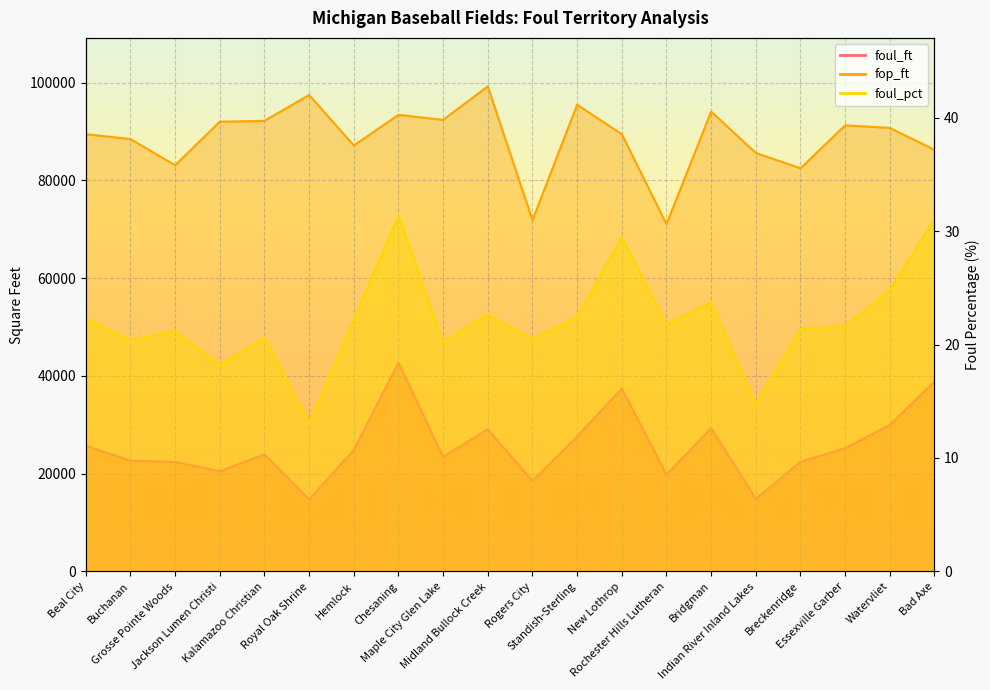

Reading left to right, list all the values displayed in this chart.

foul_ft: Beal City=25698.3	Buchanan=22659.9	Grosse Pointe Woods=22388.5	Jackson Lumen Christi=20497.6	Kalamazoo Christian=23934.3	Royal Oak Shrine=14713.1	Hemlock=24829.7	Chesaning=42709.4	Maple City Glen Lake=23438.1	Midland Bullock Creek=29072.8	Rogers City=18534.9	Standish-Sterling=27613.1	New Lothrop=37413.6	Rochester Hills Lutheran=19787.4	Bridgman=29299.1	Indian River Inland Lakes=14836.2	Breckenridge=22445.3	Essexville Garber=25204.3	Watervliet=29976.7	Bad Axe=38845.4
fop_ft: Beal City=89488.2	Buchanan=88476.1	Grosse Pointe Woods=83118.8	Jackson Lumen Christi=92031.7	Kalamazoo Christian=92206.4	Royal Oak Shrine=97502.2	Hemlock=87160.4	Chesaning=93437.2	Maple City Glen Lake=92407.7	Midland Bullock Creek=99260.2	Rogers City=71875.4	Standish-Sterling=95494.6	New Lothrop=89468.3	Rochester Hills Lutheran=71052.6	Bridgman=94095.3	Indian River Inland Lakes=85638.1	Breckenridge=82497.4	Essexville Garber=91284.2	Watervliet=90757.2	Bad Axe=86274.3
foul_pct: Beal City=22.3	Buchanan=20.4	Grosse Pointe Woods=21.2	Jackson Lumen Christi=18.2	Kalamazoo Christian=20.6	Royal Oak Shrine=13.1	Hemlock=22.2	Chesaning=31.4	Maple City Glen Lake=20.2	Midland Bullock Creek=22.7	Rogers City=20.5	Standish-Sterling=22.4	New Lothrop=29.5	Rochester Hills Lutheran=21.8	Bridgman=23.7	Indian River Inland Lakes=14.8	Breckenridge=21.4	Essexville Garber=21.6	Watervliet=24.8	Bad Axe=31.0